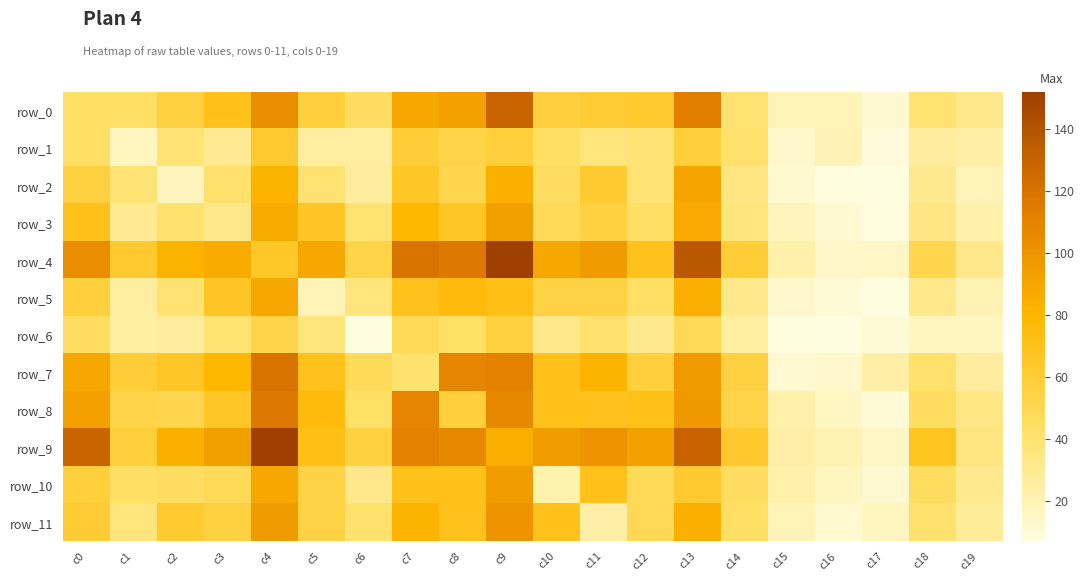

The row_6 series shows 7 at c16. True or false?

True